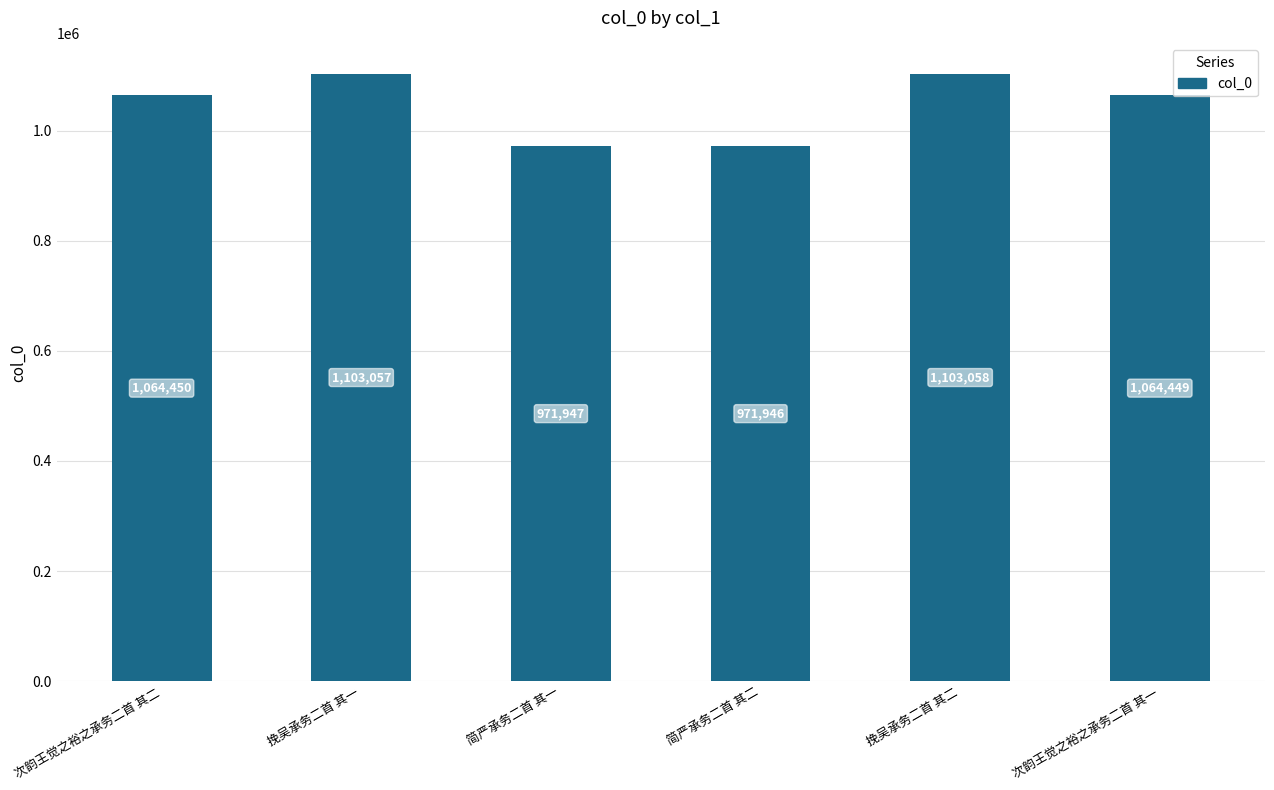

What is the change in value from 简严承务二首 其二 to 挽吴承务二首 其二?

+131112